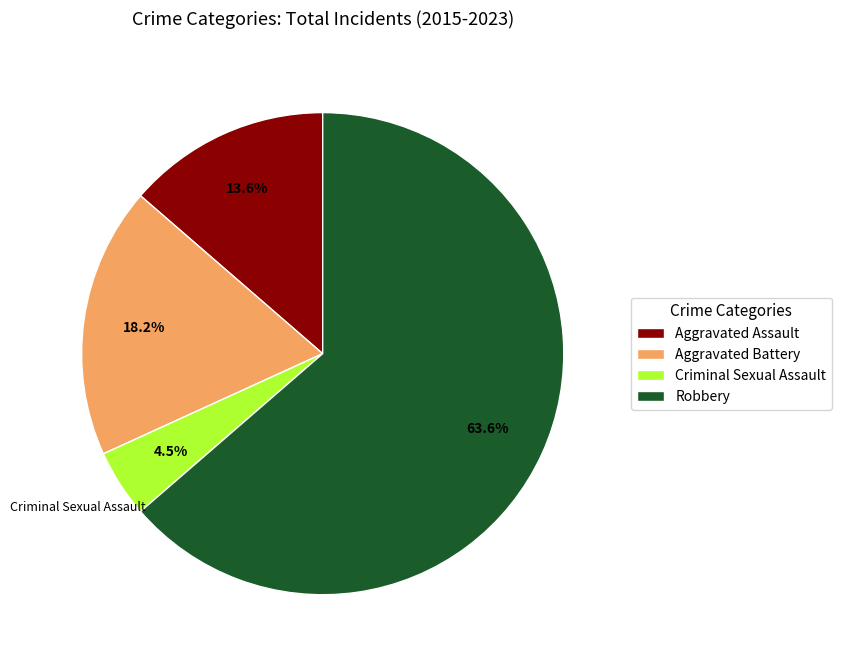

Which category accounts for the majority?

Robbery